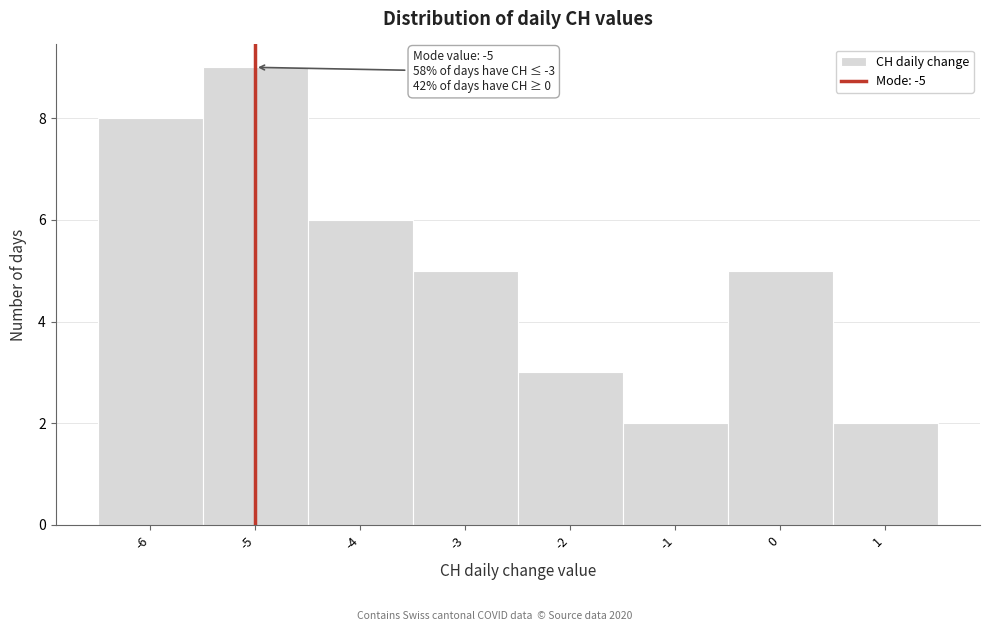

Over which range of the x-axis is the bar tallest?

-5.5 to -4.5